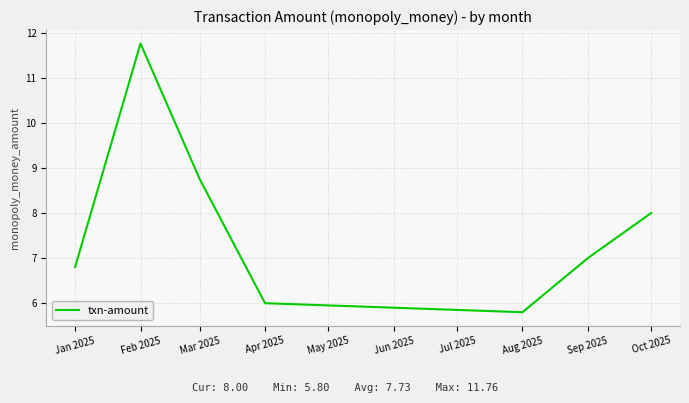

List the labels in order of value, largest first.

Feb 2025, Mar 2025, Oct 2025, Sep 2025, Jan 2025, Apr 2025, Aug 2025